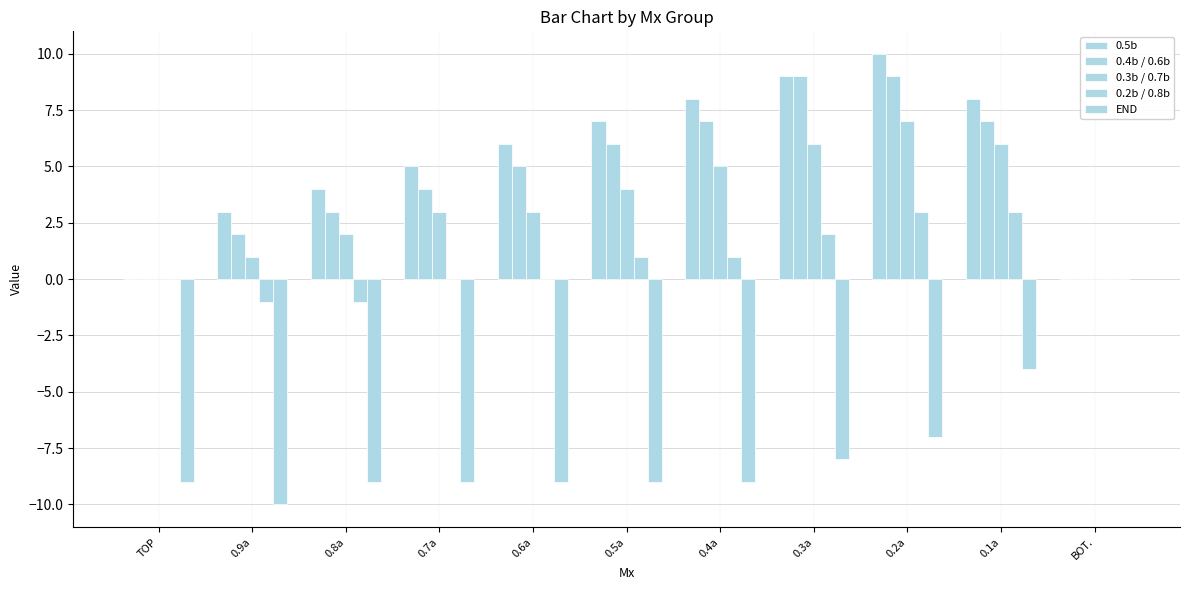

The value of 0.3b / 0.7b at 0.5a is 4. True or false?

True